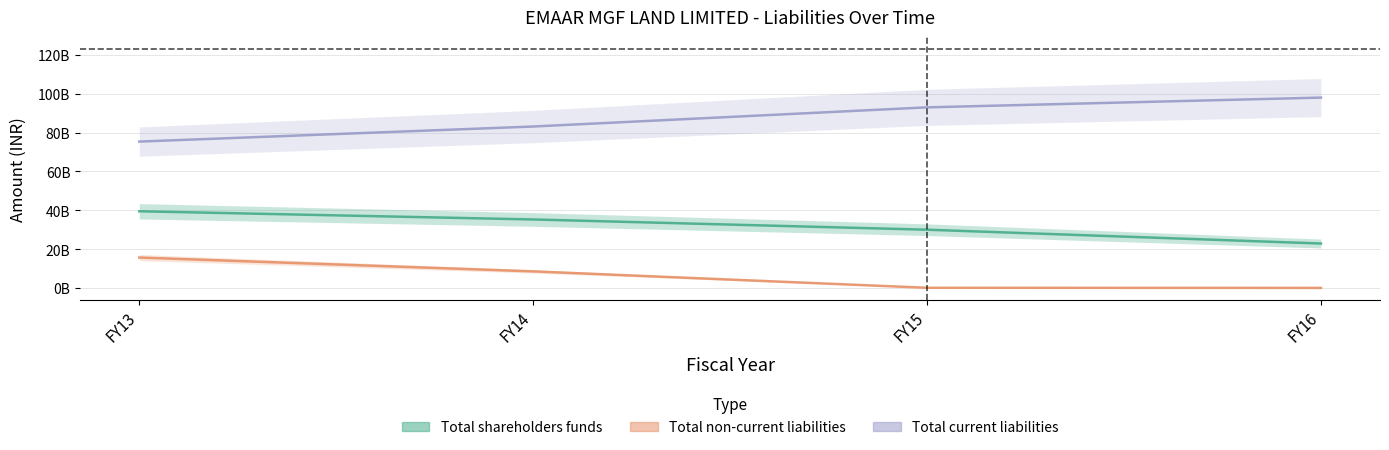

What is the approximate value of Total shareholders funds at FY13, to the nearest 100?

39477760000